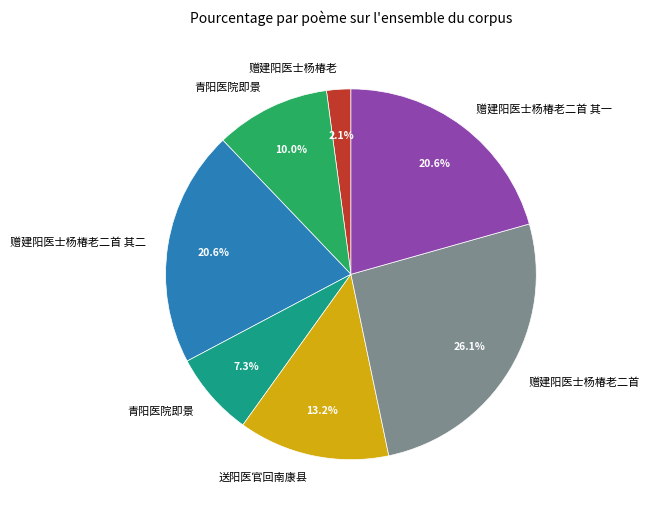

Is there any slice that represents more than half of the pie?

No